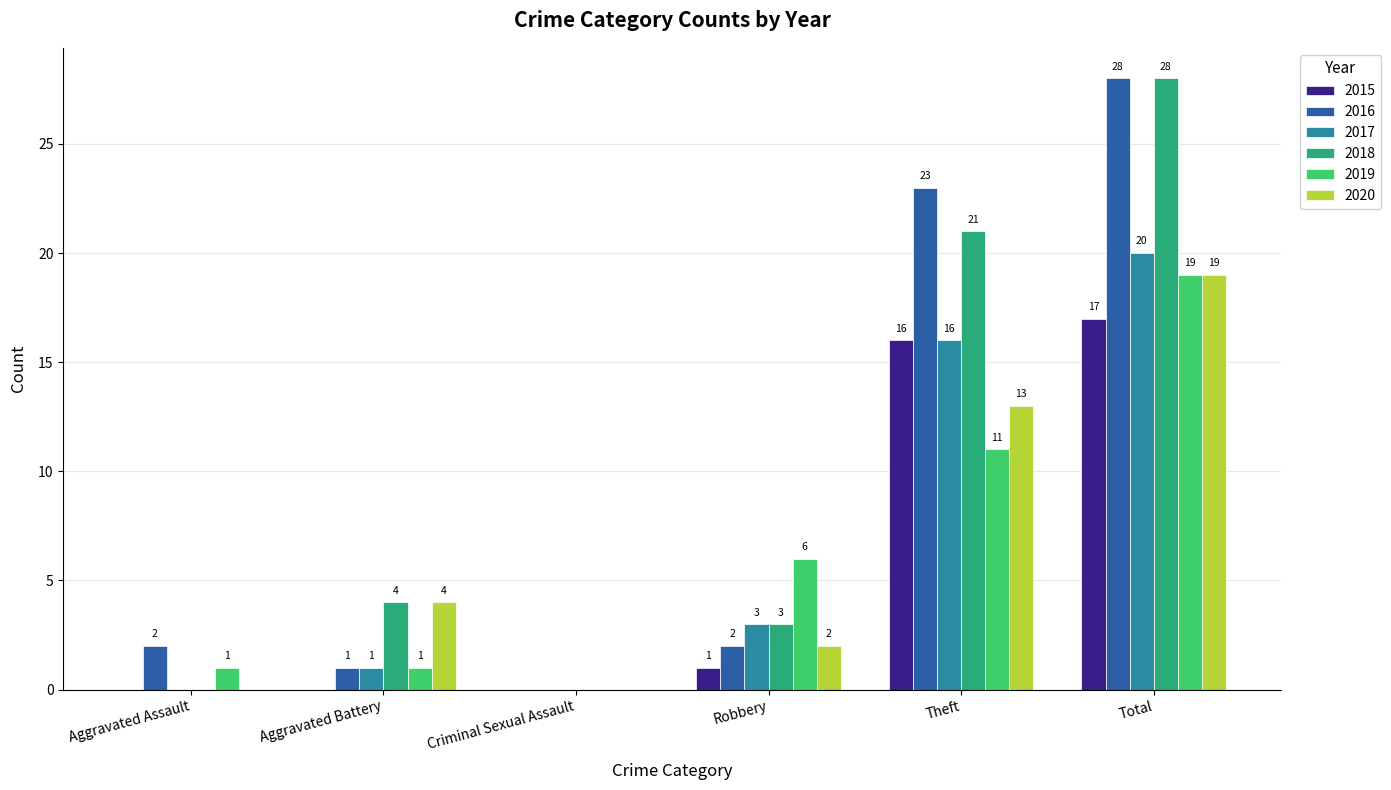

True or false: 2020 has a value of 2 at Robbery.

True